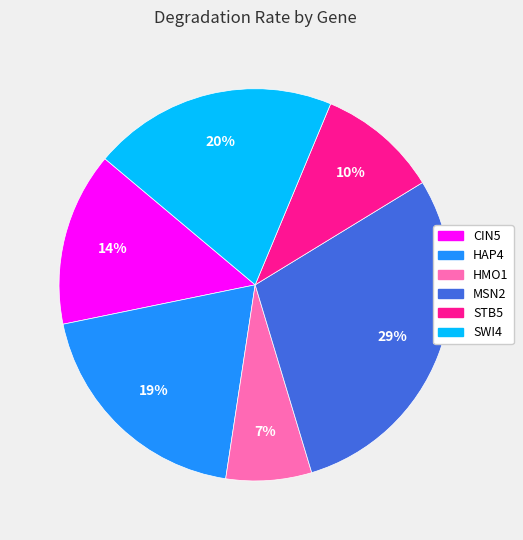

Between SWI4 and HAP4, which is larger?

SWI4